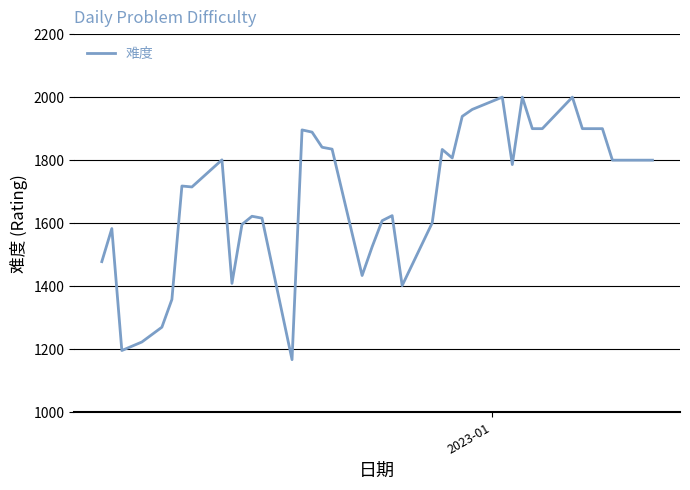

What is the difference between the maximum and minimum values?

833